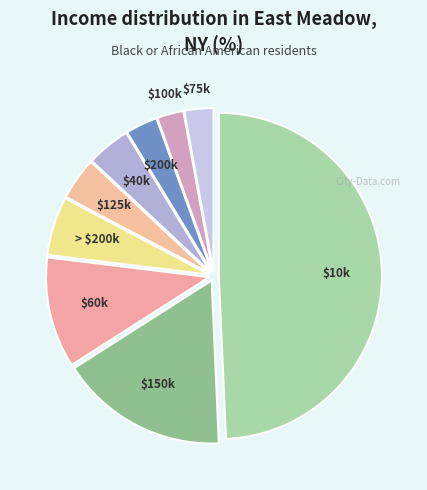

Does $60k represent more than half of the total?

No